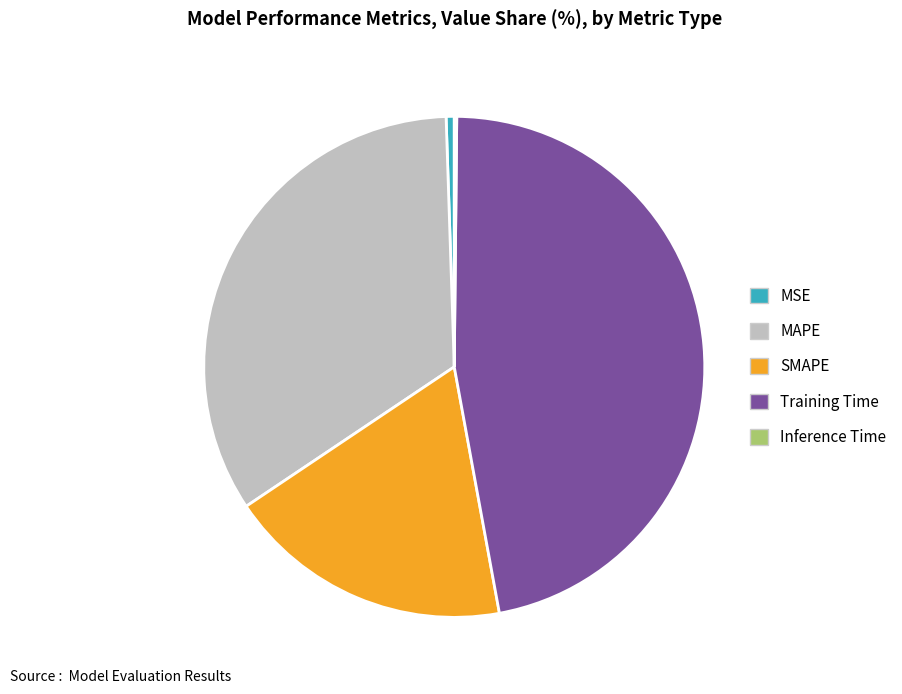

True or false: MAPE accounts for 34% of the total.

True